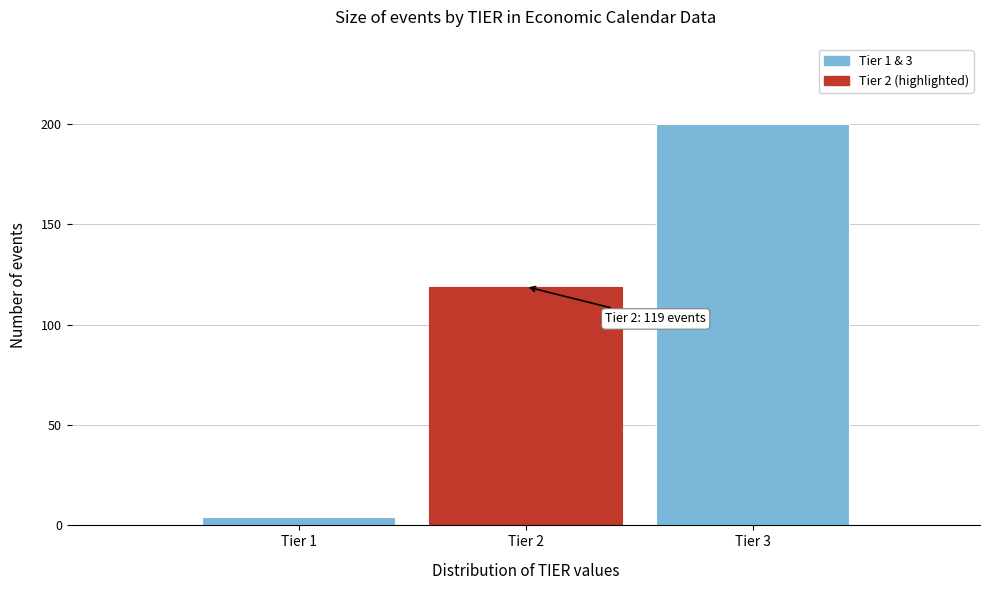

Reading right to left, transcribe all the data shown in this chart.

Tier 3=200	Tier 2=119	Tier 1=4